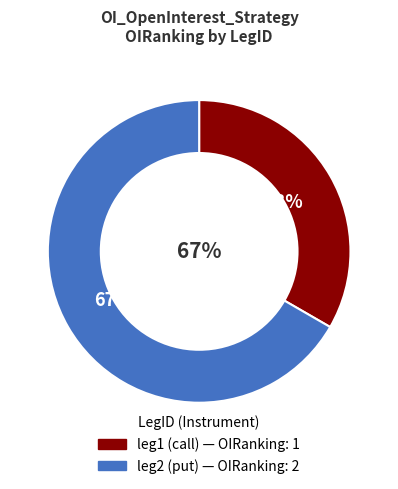

What is the ratio of the value at leg2 to the value at leg1?

2.0